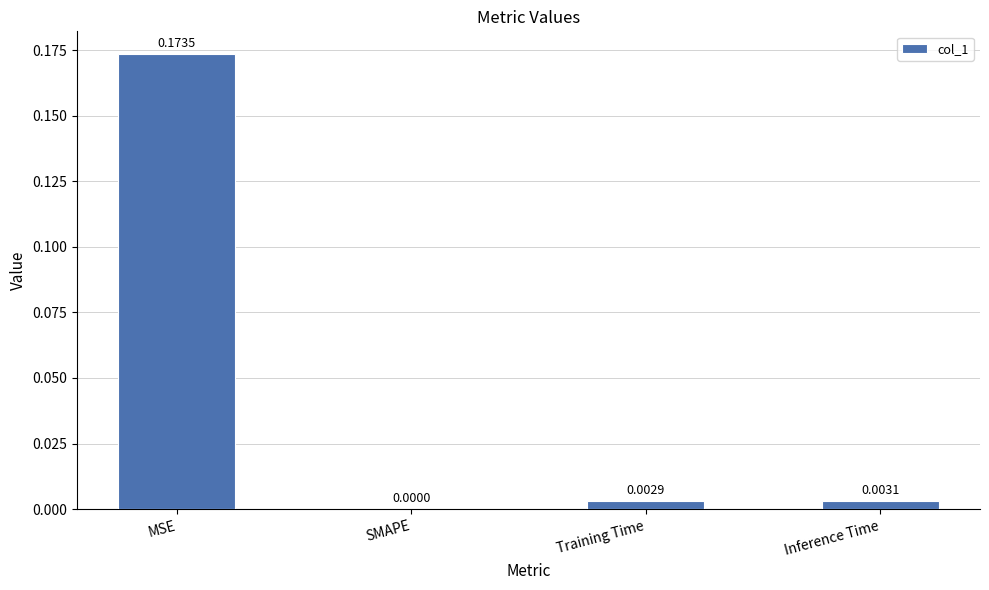

At which label is the value closest to 0?

SMAPE